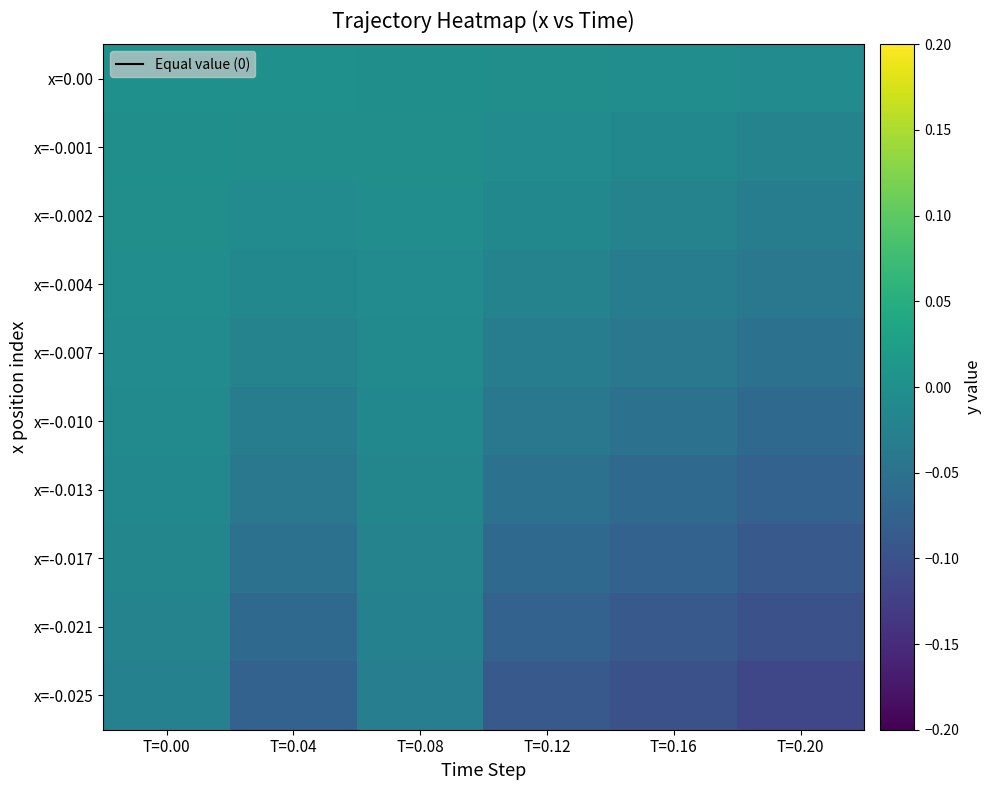

Rank the categories by x=-0.001 value from lowest to highest.

T=0.20, T=0.16, T=0.12, T=0.04, T=0.08, T=0.00